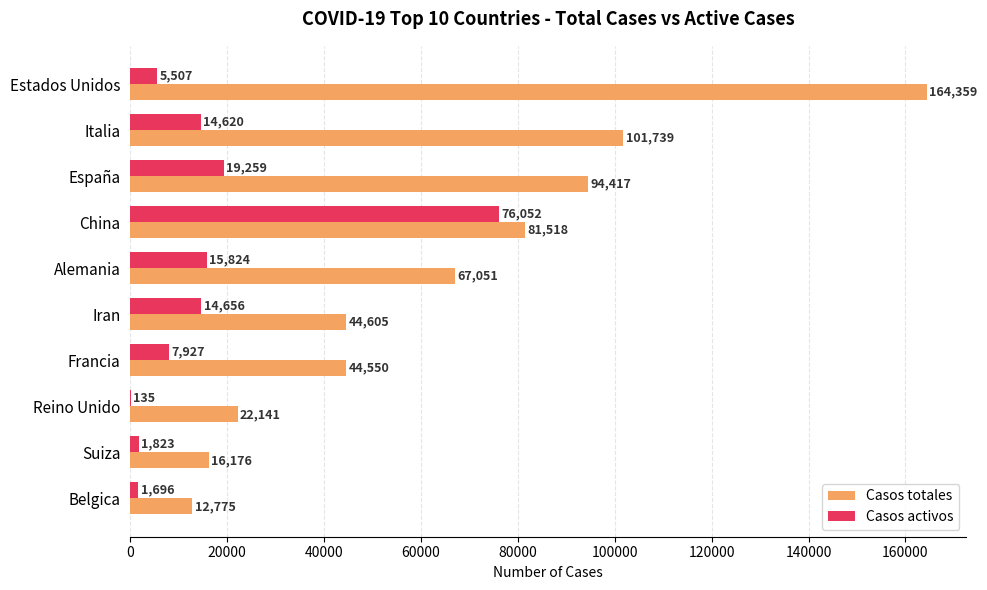

What is the sum of the Casos totales values at Alemania and Italia?

168790